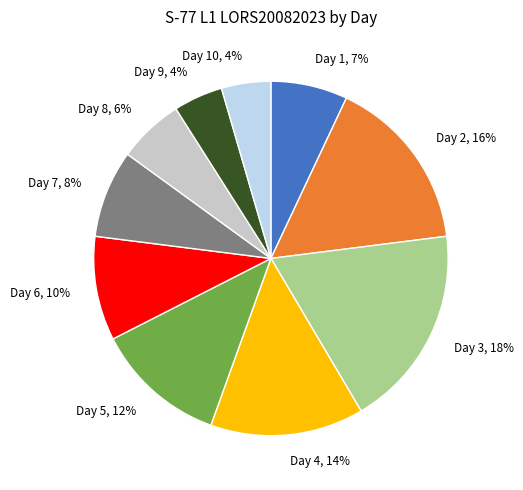

To the nearest percent, what is the difference between the largest and smallest slice percentages?

14%